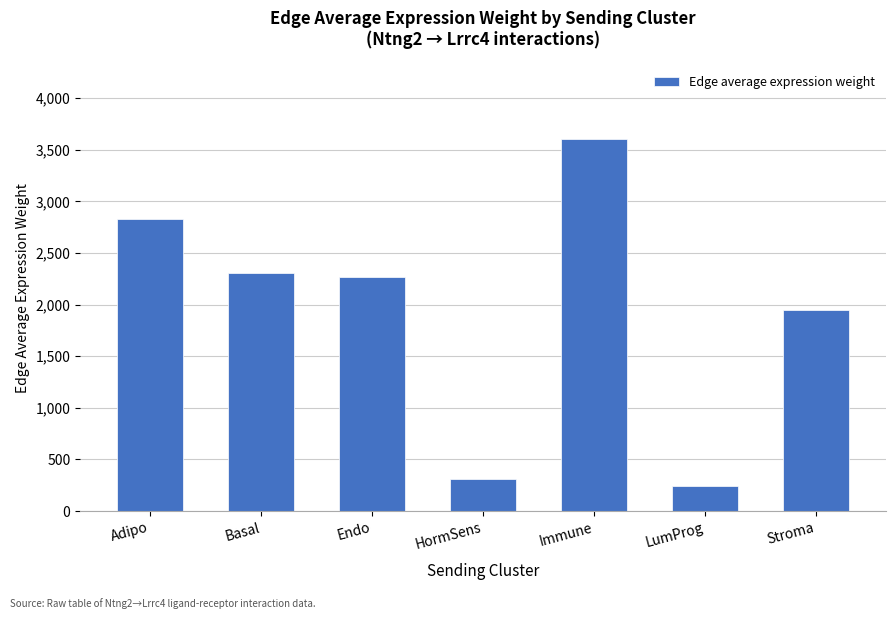

What is the difference between the second highest and second lowest values?

2516.7